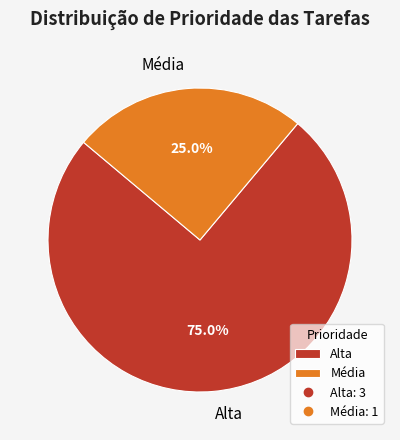

What is the largest slice in the pie chart?

Alta